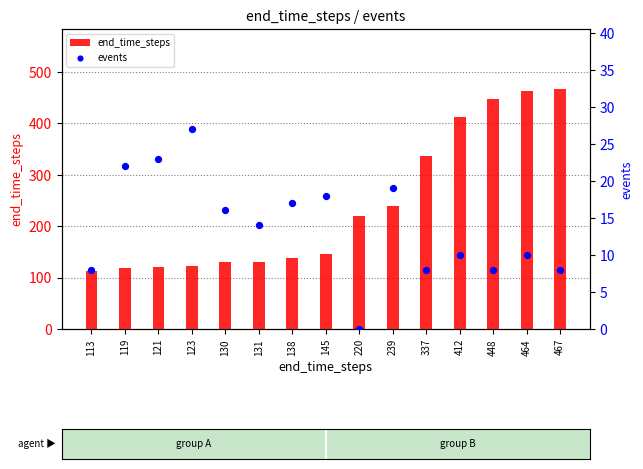

Which series has the widest spread of Y values?

end_time_steps